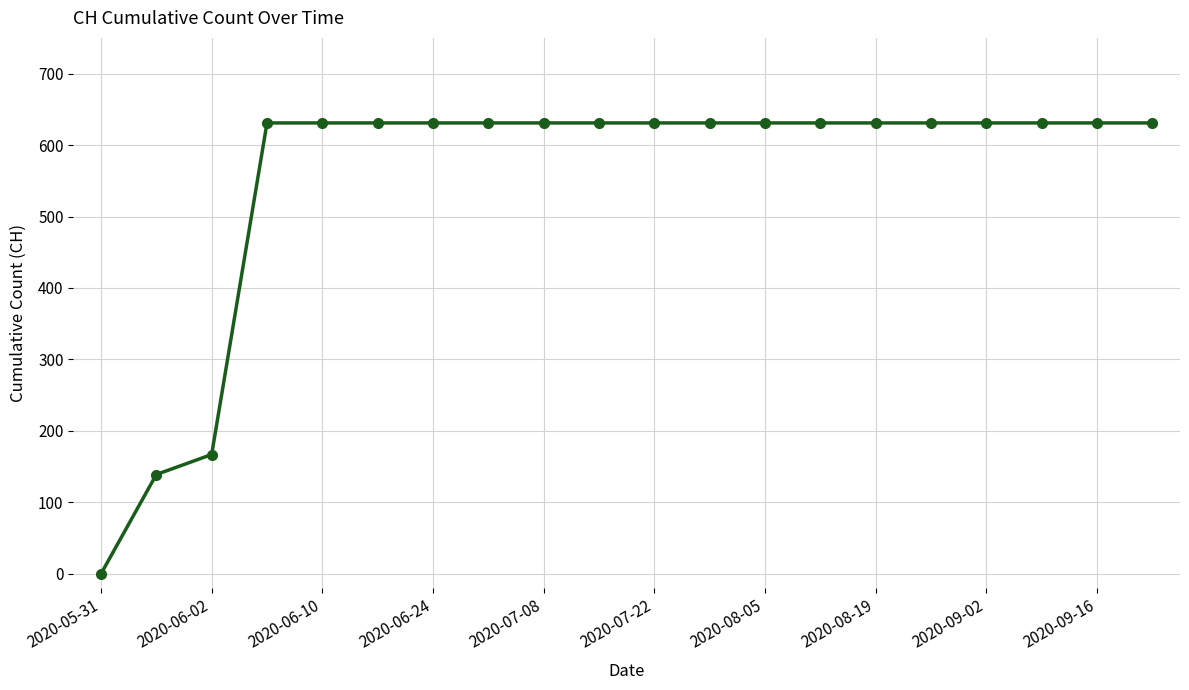

What is the average value?

552